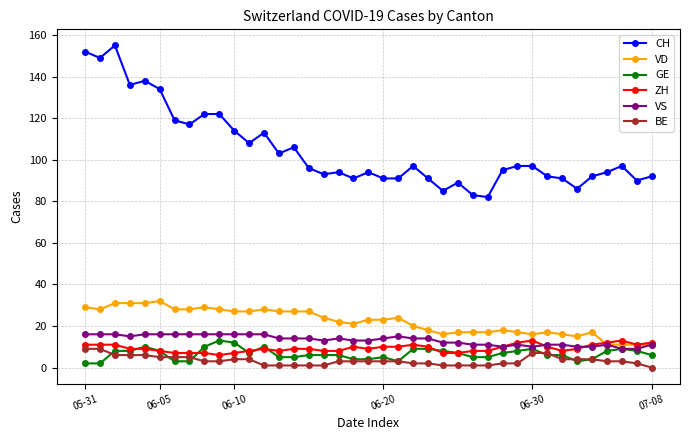

At how many categories does at least one series exceed 145?

3